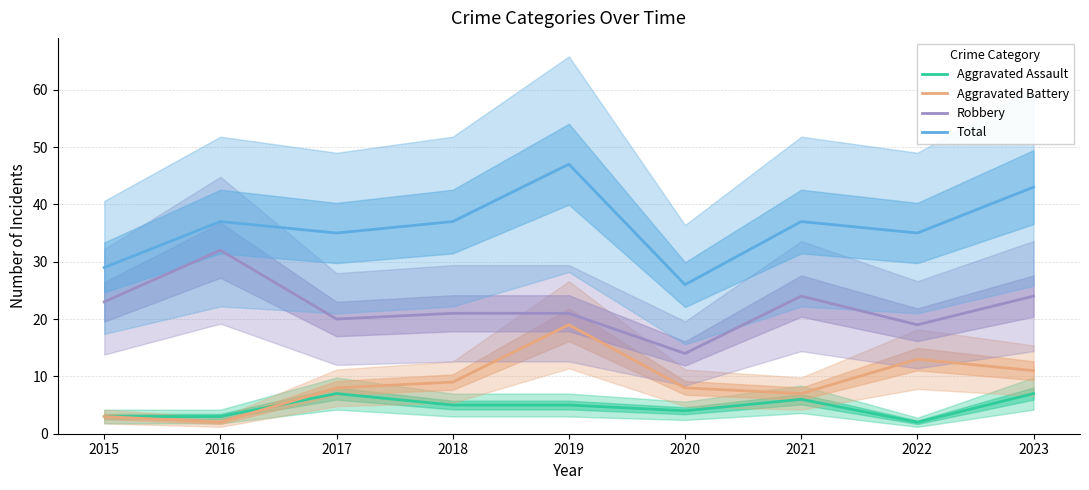

True or false: Total has more than 1 points higher than both neighbors.

True